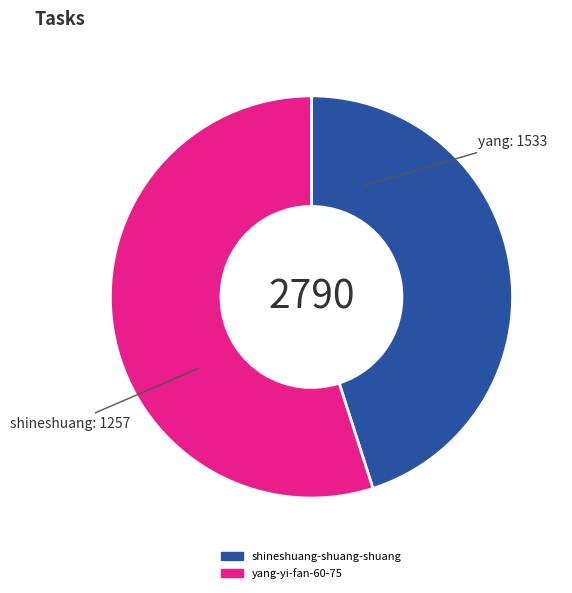

How many segments does this pie chart have?

2